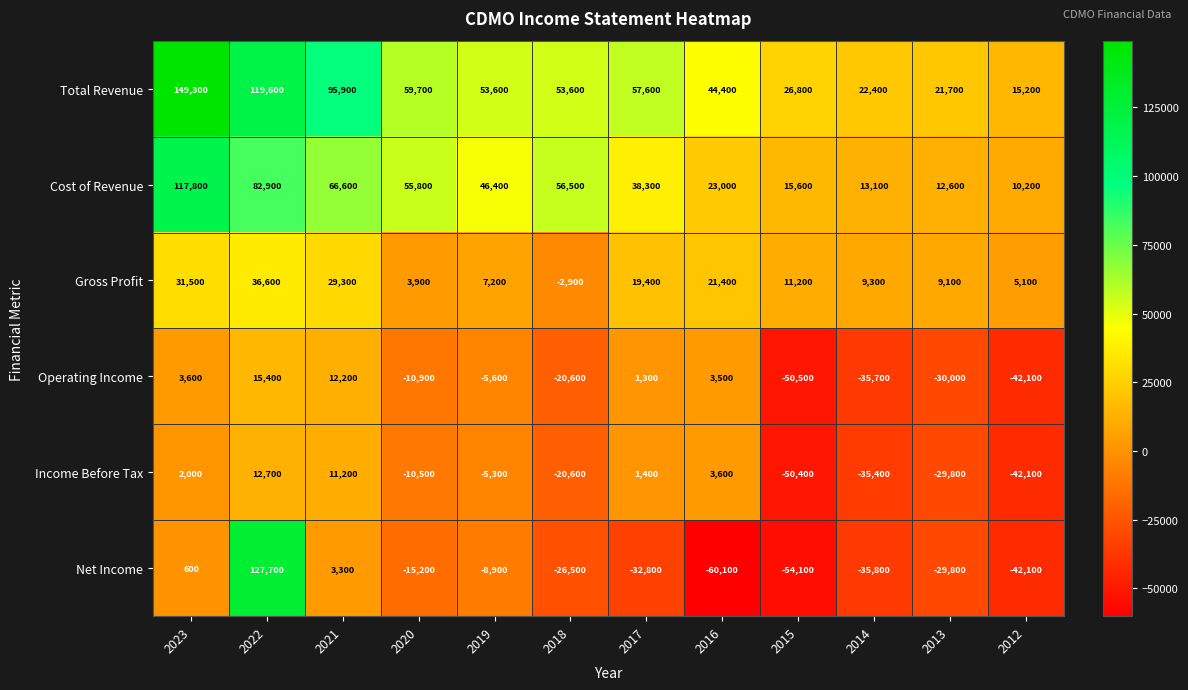

List the labels in order of Cost of Revenue value, smallest first.

2012, 2013, 2014, 2015, 2016, 2017, 2019, 2020, 2018, 2021, 2022, 2023